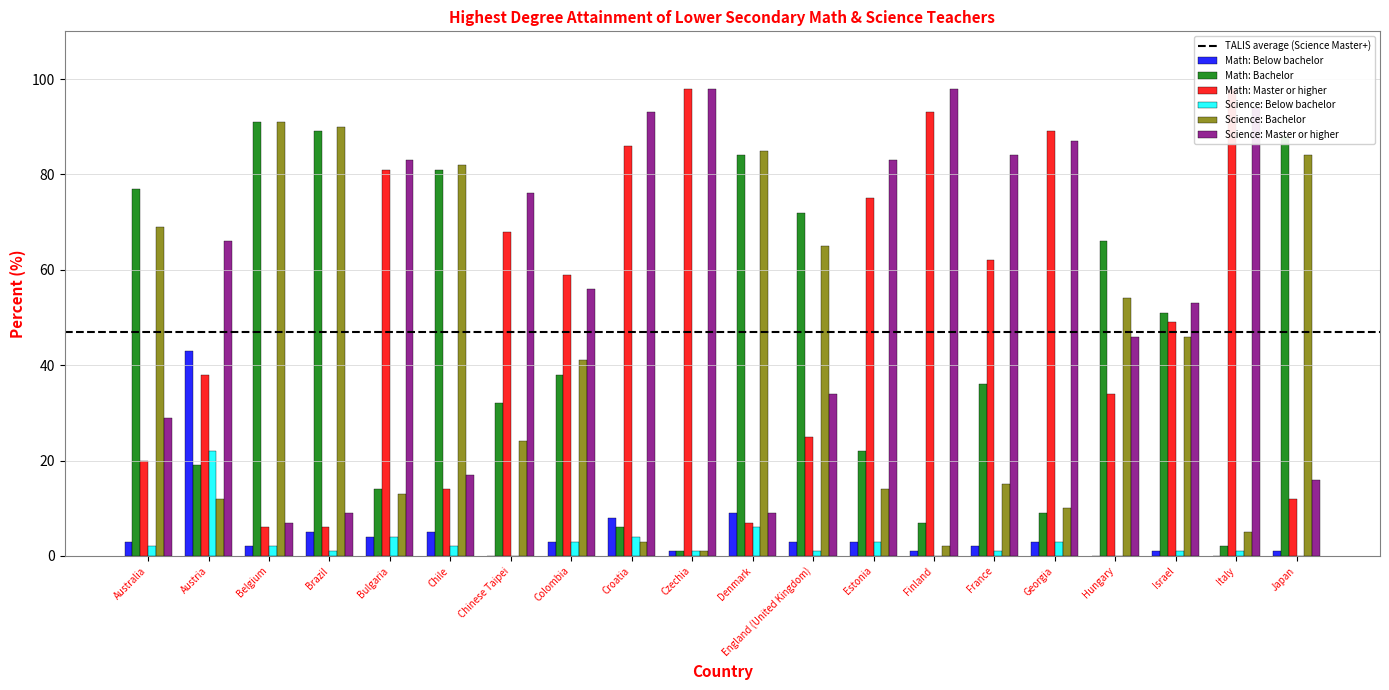

Does the chart contain any negative values?

No